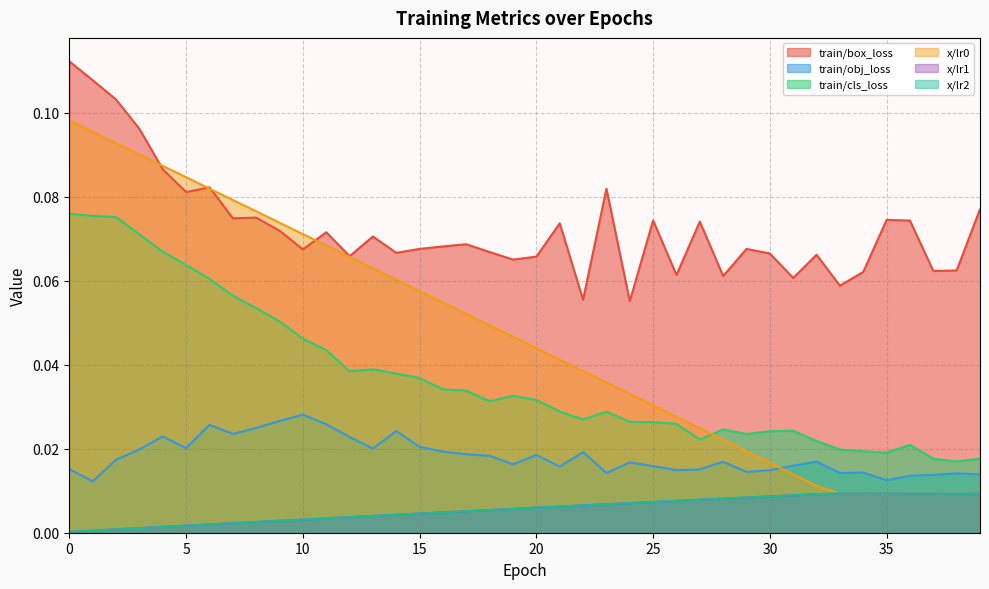

List the labels in order of train/cls_loss value, largest first.

0, 1, 2, 3, 4, 5, 6, 7, 8, 9, 10, 11, 13, 12, 14, 15, 16, 17, 19, 20, 18, 21, 23, 22, 24, 25, 26, 28, 31, 30, 29, 27, 32, 36, 33, 34, 35, 37, 39, 38